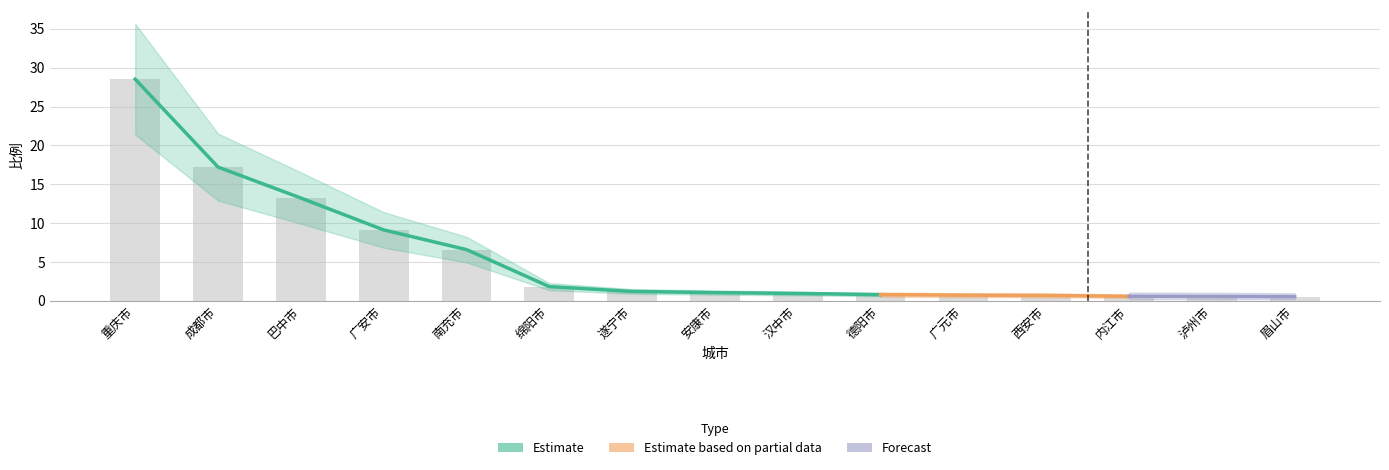

Which label corresponds to the largest value in the chart?

重庆市